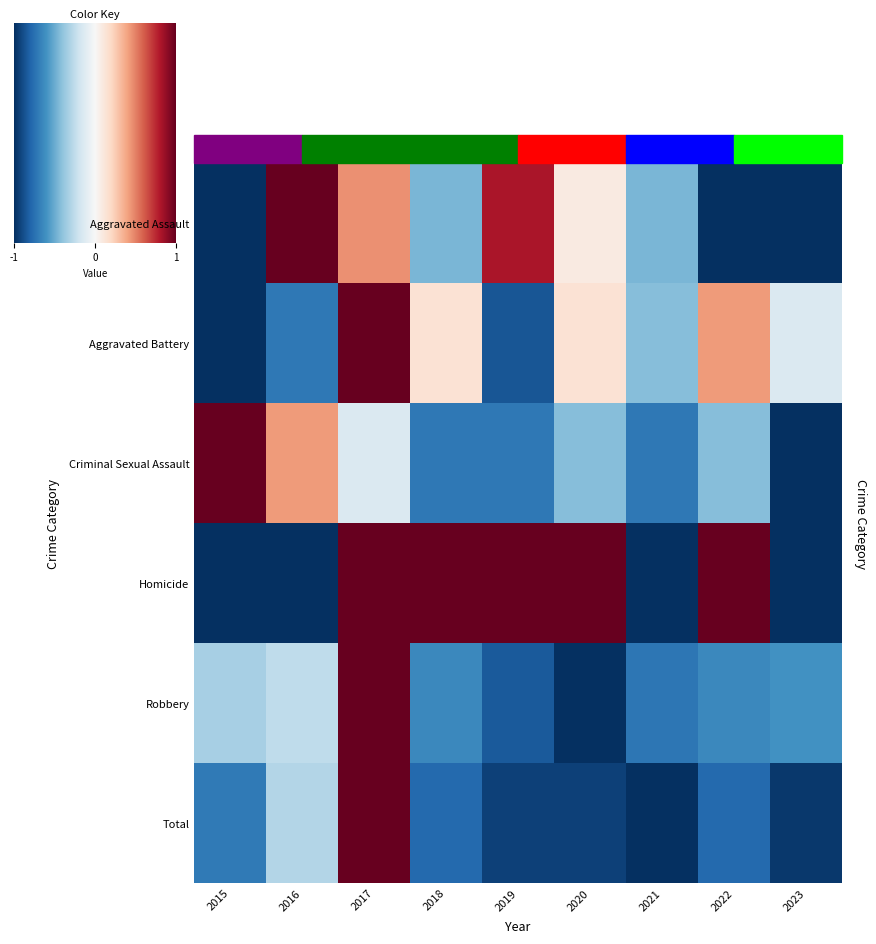

Which label corresponds to the smallest value in the chart?

2015